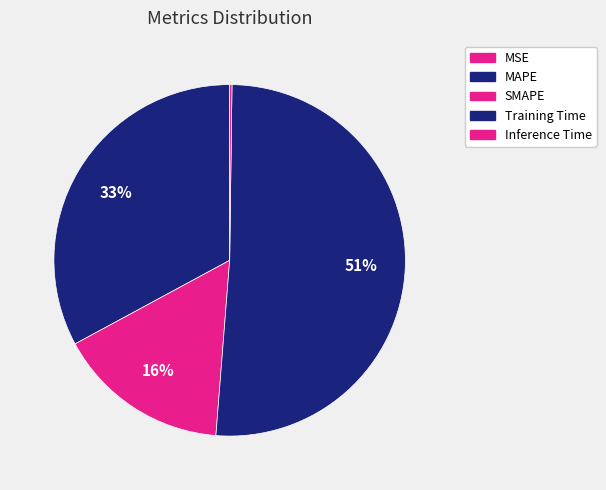

Is SMAPE the majority of the pie?

No